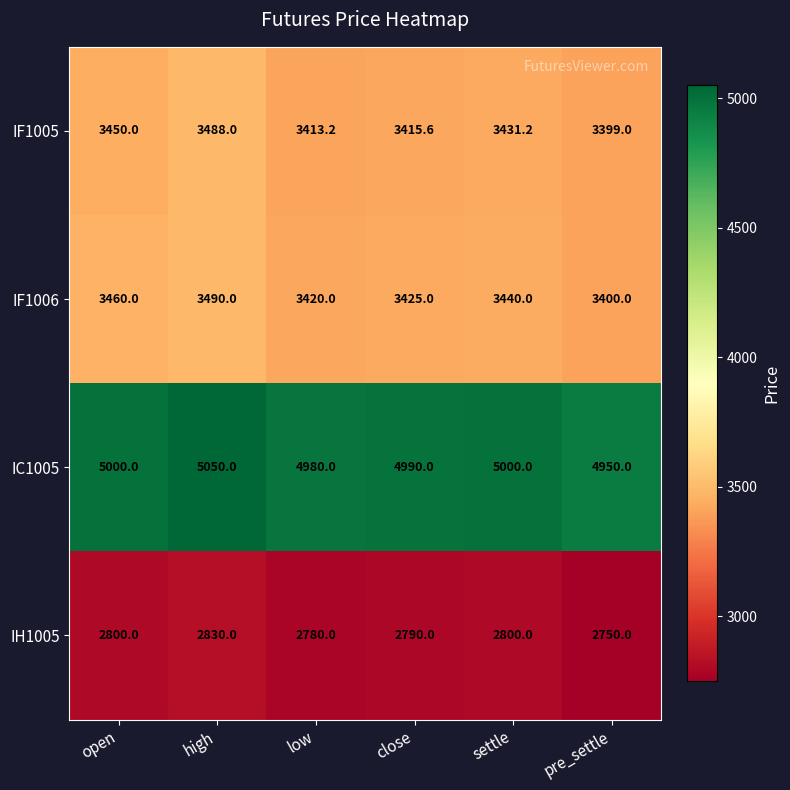

At how many categories does at least one series exceed 3038?

6